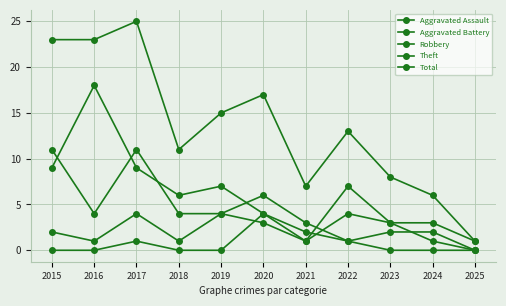

How many data points does each series have?

11